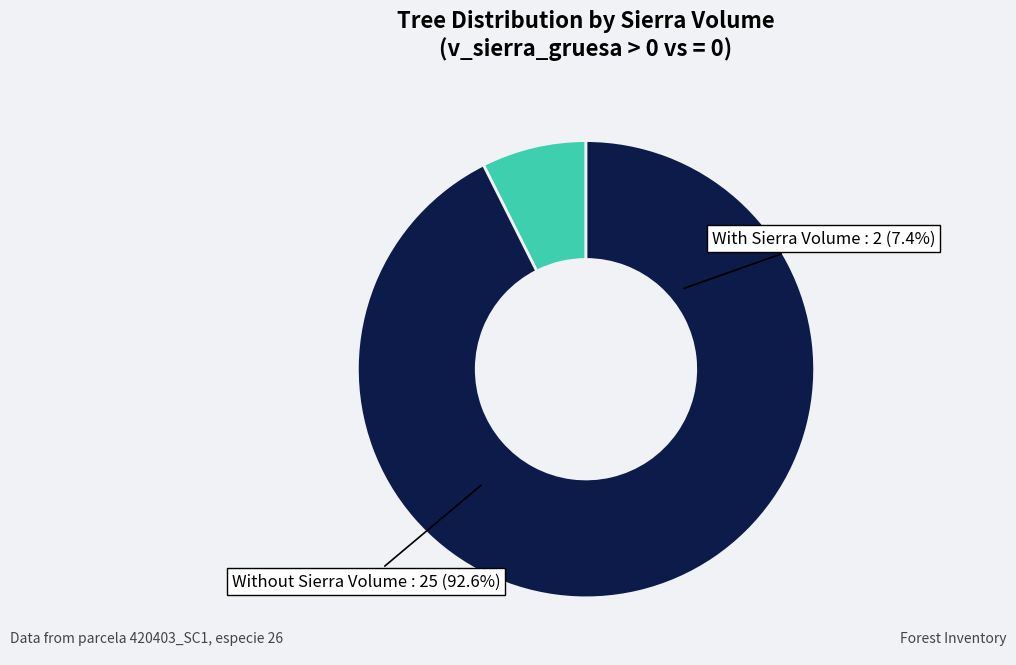

The 420403022 slice represents 1% of the pie. True or false?

False